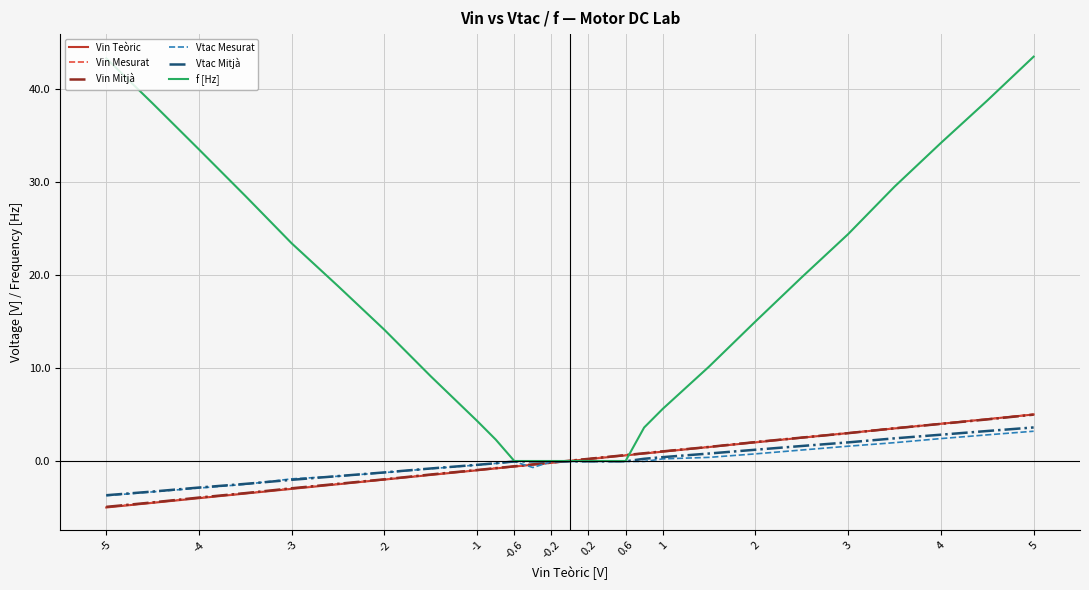

Which series has the largest total across all categories?

f [Hz]